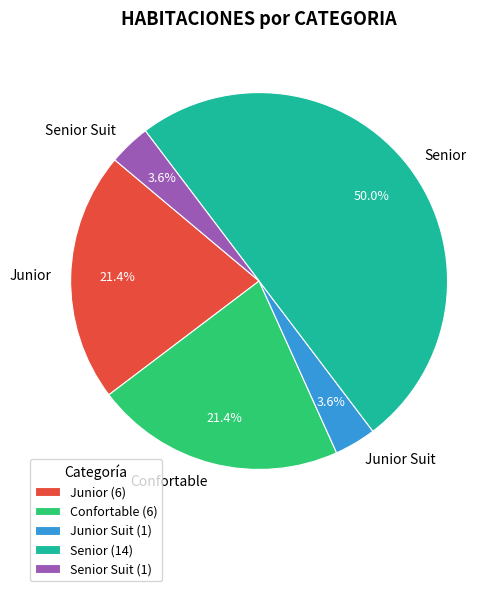

Do Senior Suit and Senior together represent more than half of the pie?

Yes